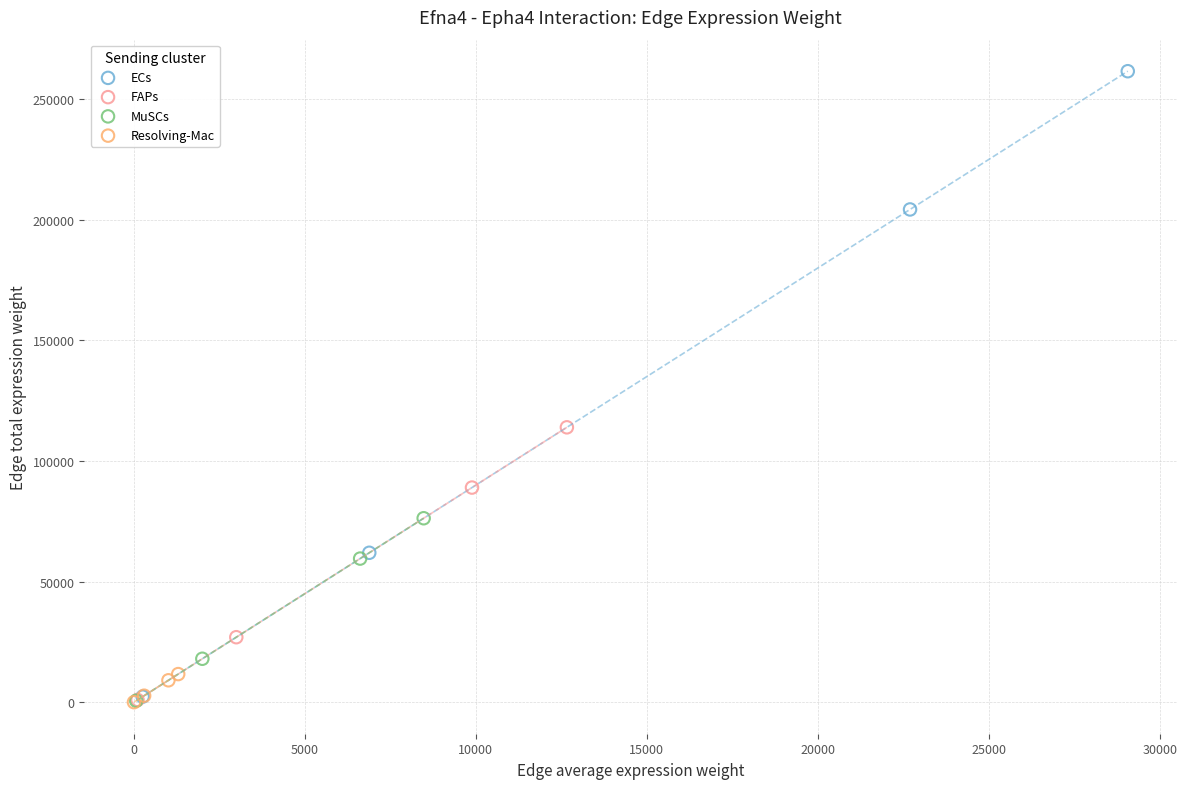

Which series reaches the maximum Y coordinate?

ECs